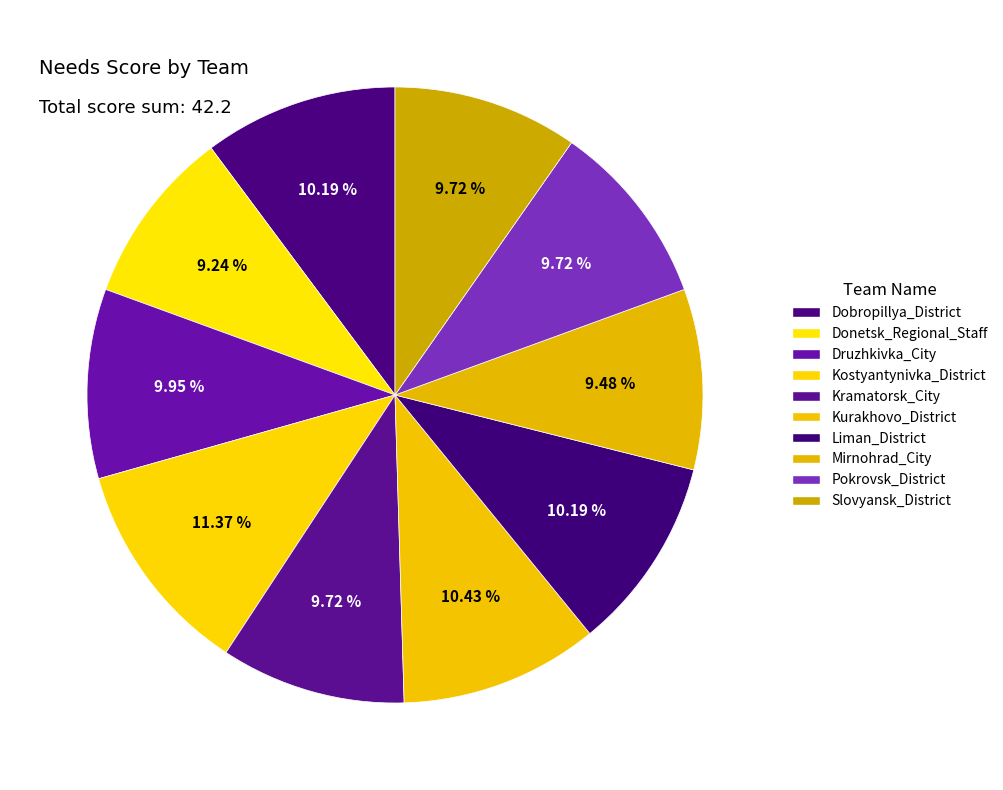

How many slices are in this pie chart?

10